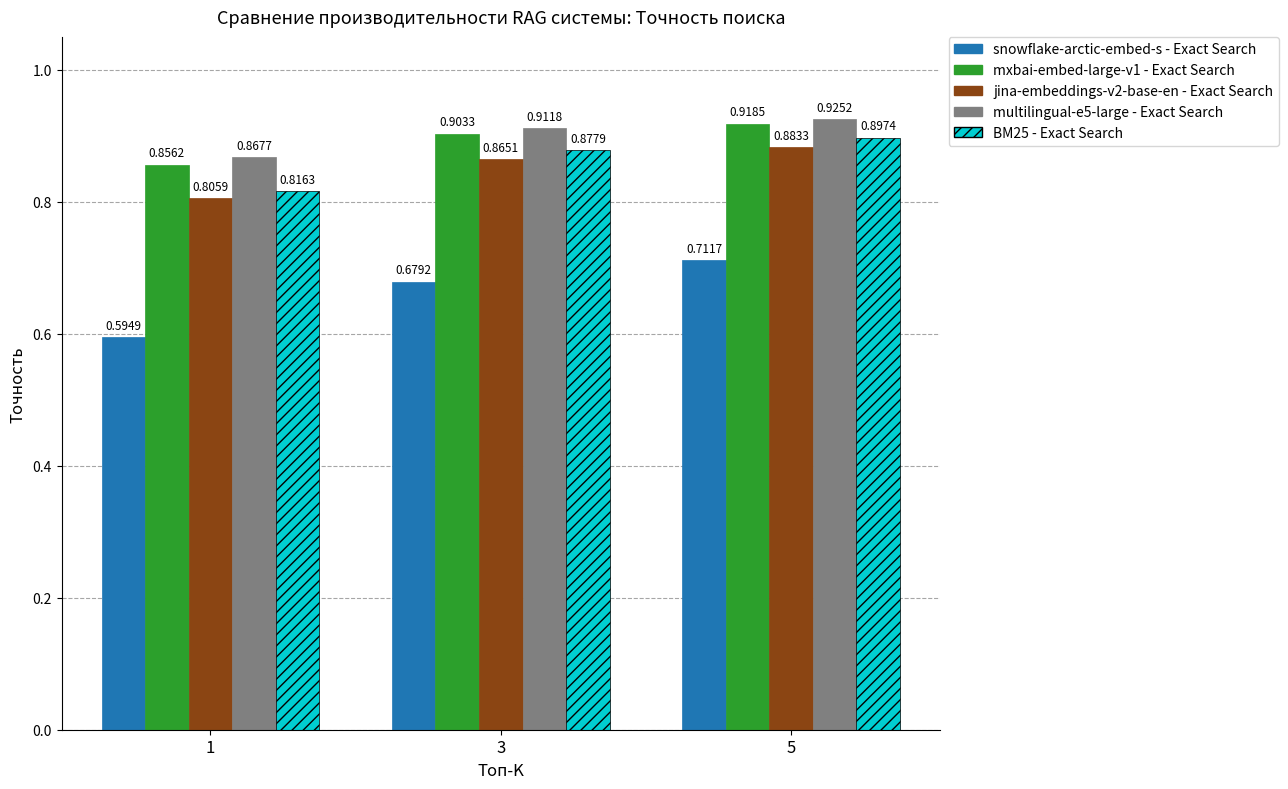

The BM25 - Exact Search series shows 1.1 at 1. True or false?

False